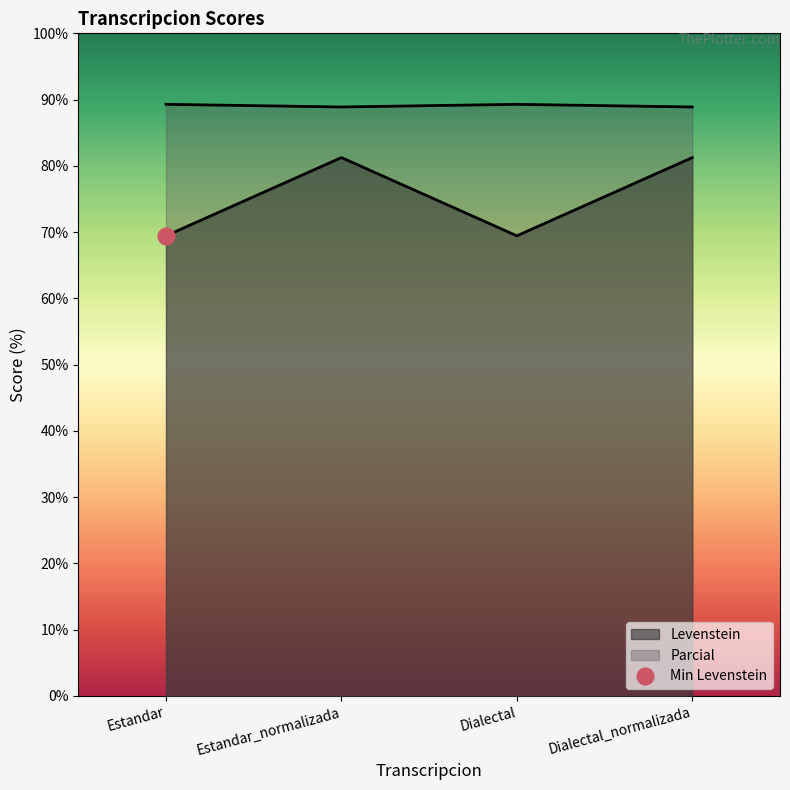

Rank the series by their maximum value, from highest to lowest.

Parcial, Levenstein